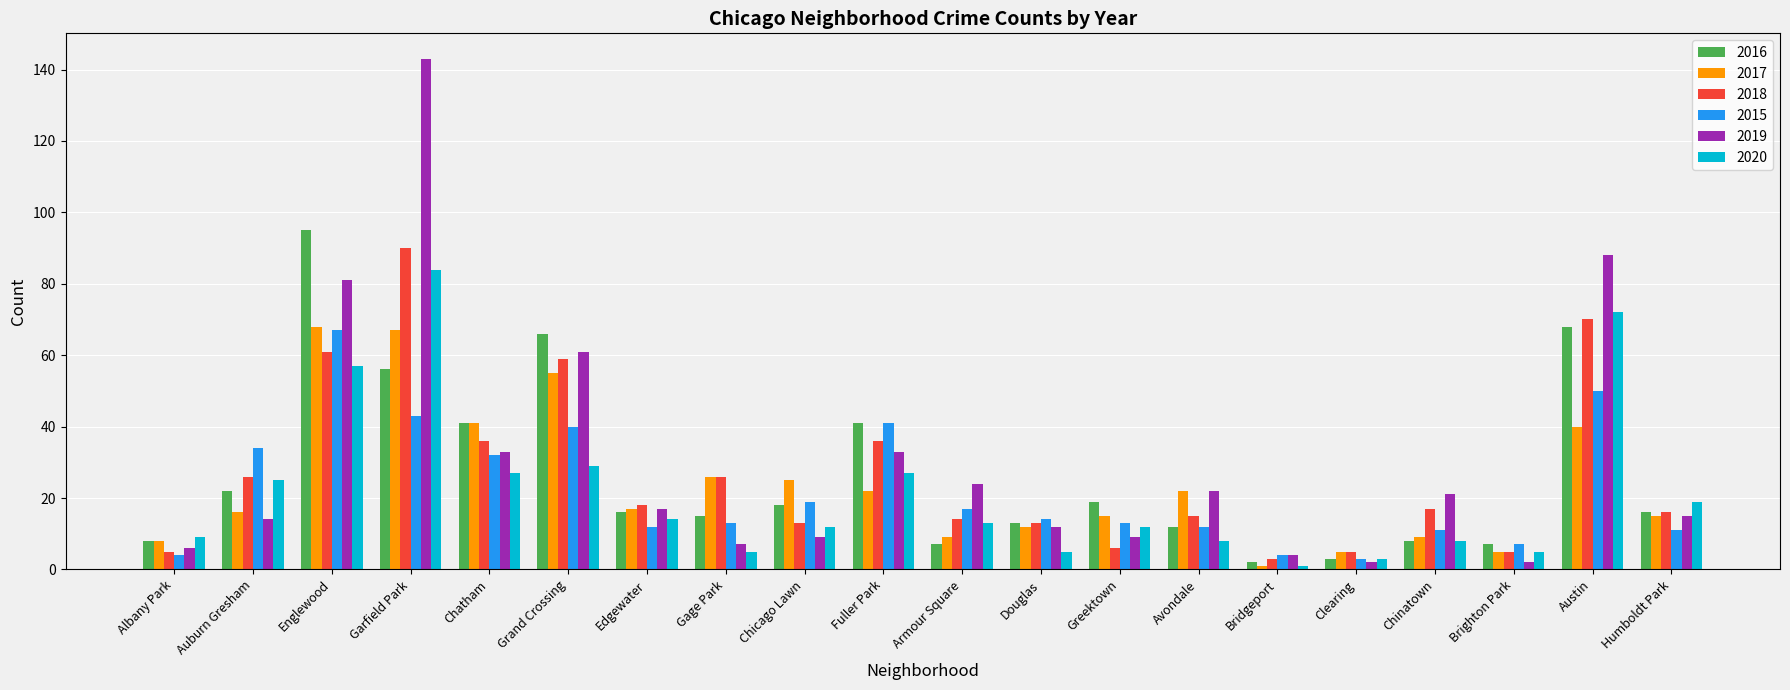

Reading right to left, transcribe all the data shown in this chart.

2016: Humboldt Park=16	Austin=68	Brighton Park=7	Chinatown=8	Clearing=3	Bridgeport=2	Avondale=12	Greektown=19	Douglas=13	Armour Square=7	Fuller Park=41	Chicago Lawn=18	Gage Park=15	Edgewater=16	Grand Crossing=66	Chatham=41	Garfield Park=56	Englewood=95	Auburn Gresham=22	Albany Park=8
2017: Humboldt Park=15	Austin=40	Brighton Park=5	Chinatown=9	Clearing=5	Bridgeport=1	Avondale=22	Greektown=15	Douglas=12	Armour Square=9	Fuller Park=22	Chicago Lawn=25	Gage Park=26	Edgewater=17	Grand Crossing=55	Chatham=41	Garfield Park=67	Englewood=68	Auburn Gresham=16	Albany Park=8
2018: Humboldt Park=16	Austin=70	Brighton Park=5	Chinatown=17	Clearing=5	Bridgeport=3	Avondale=15	Greektown=6	Douglas=13	Armour Square=14	Fuller Park=36	Chicago Lawn=13	Gage Park=26	Edgewater=18	Grand Crossing=59	Chatham=36	Garfield Park=90	Englewood=61	Auburn Gresham=26	Albany Park=5
2015: Humboldt Park=11	Austin=50	Brighton Park=7	Chinatown=11	Clearing=3	Bridgeport=4	Avondale=12	Greektown=13	Douglas=14	Armour Square=17	Fuller Park=41	Chicago Lawn=19	Gage Park=13	Edgewater=12	Grand Crossing=40	Chatham=32	Garfield Park=43	Englewood=67	Auburn Gresham=34	Albany Park=4
2019: Humboldt Park=15	Austin=88	Brighton Park=2	Chinatown=21	Clearing=2	Bridgeport=4	Avondale=22	Greektown=9	Douglas=12	Armour Square=24	Fuller Park=33	Chicago Lawn=9	Gage Park=7	Edgewater=17	Grand Crossing=61	Chatham=33	Garfield Park=143	Englewood=81	Auburn Gresham=14	Albany Park=6
2020: Humboldt Park=19	Austin=72	Brighton Park=5	Chinatown=8	Clearing=3	Bridgeport=1	Avondale=8	Greektown=12	Douglas=5	Armour Square=13	Fuller Park=27	Chicago Lawn=12	Gage Park=5	Edgewater=14	Grand Crossing=29	Chatham=27	Garfield Park=84	Englewood=57	Auburn Gresham=25	Albany Park=9